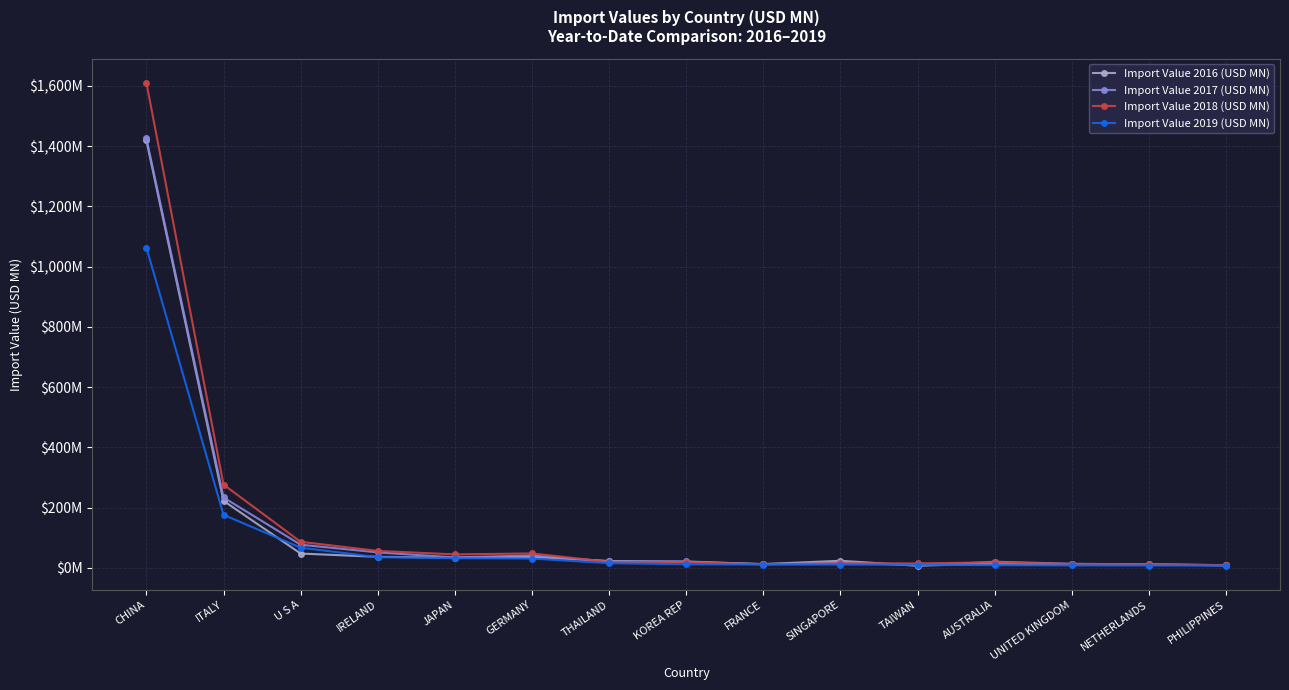

Which has a higher value, UNITED KINGDOM or AUSTRALIA?

AUSTRALIA